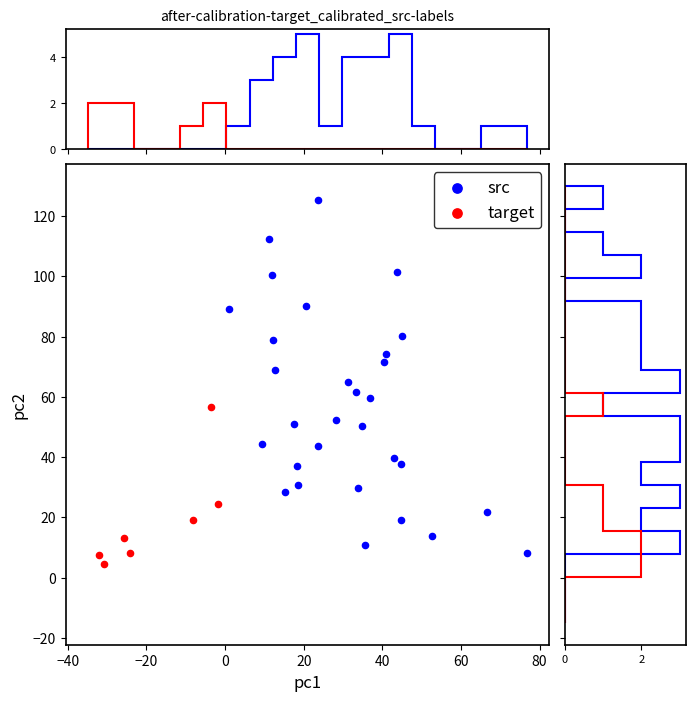

Which series has the largest Y range (max minus min)?

src